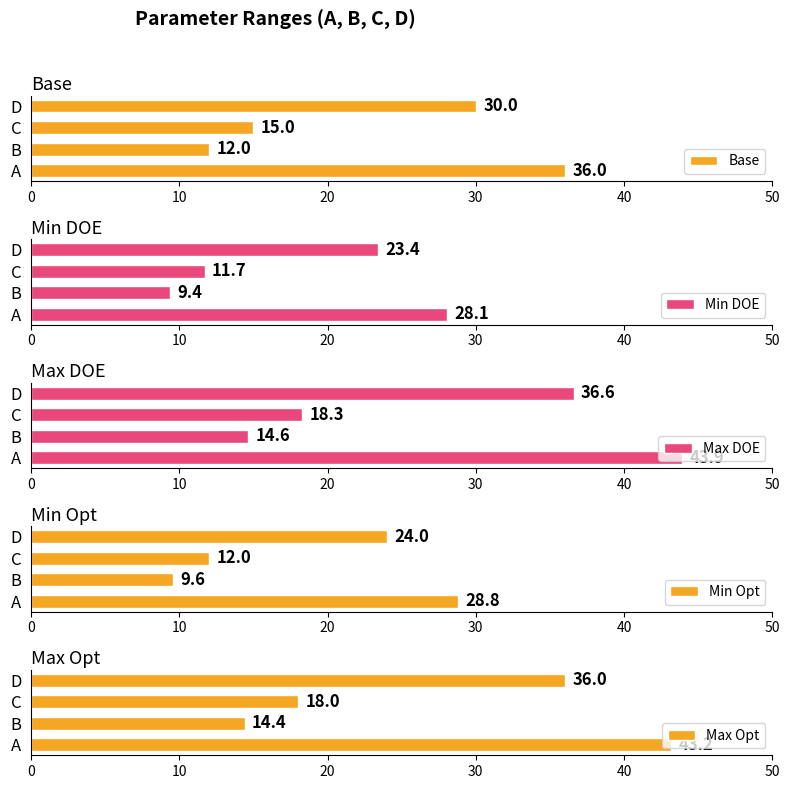

The value of Base at A is 13. True or false?

False